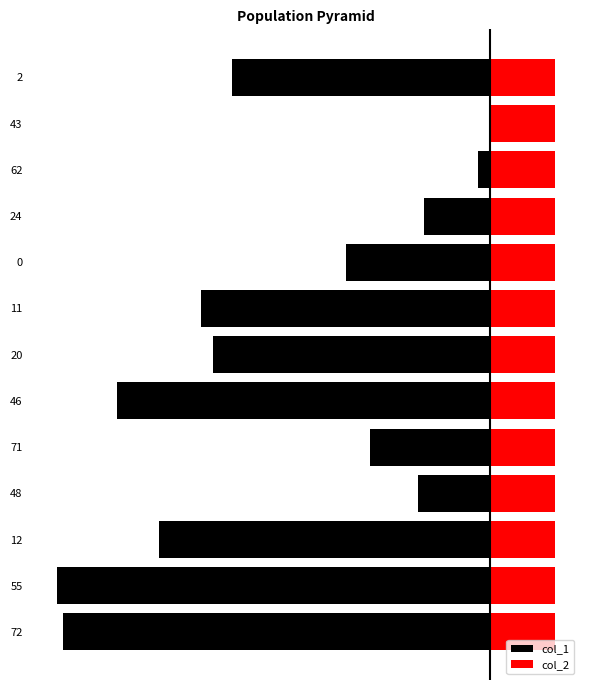

Are the bars horizontal?

Yes